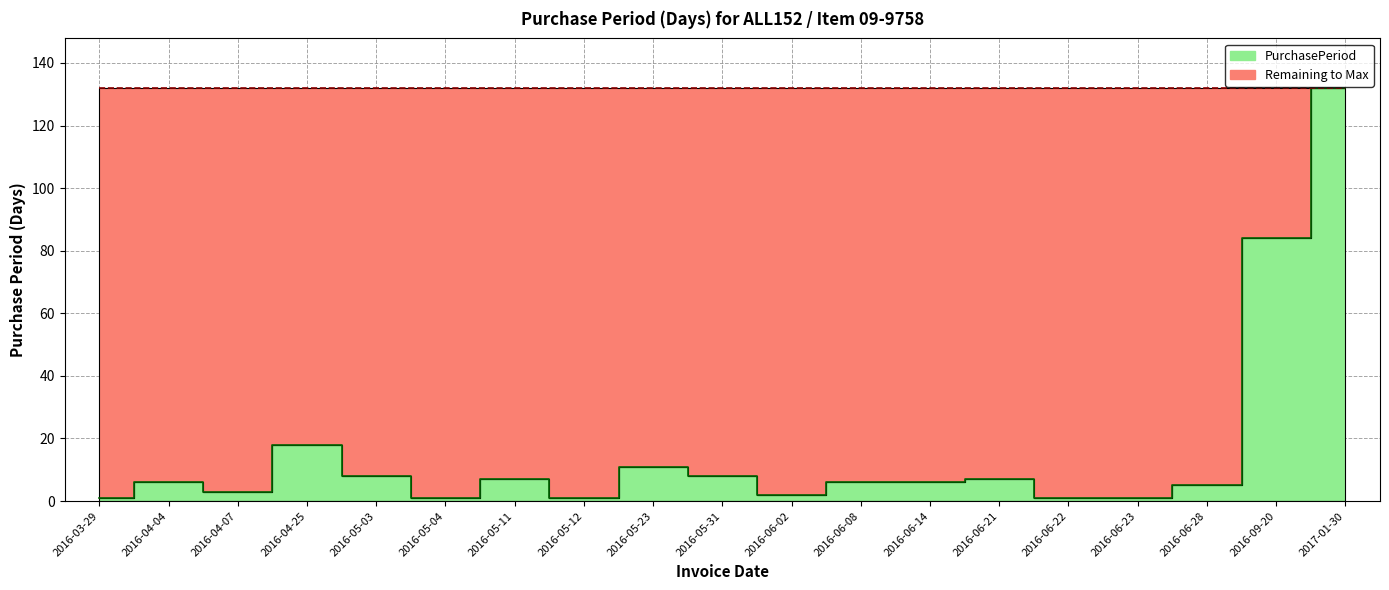

What is the difference between the maximum and minimum values?

131